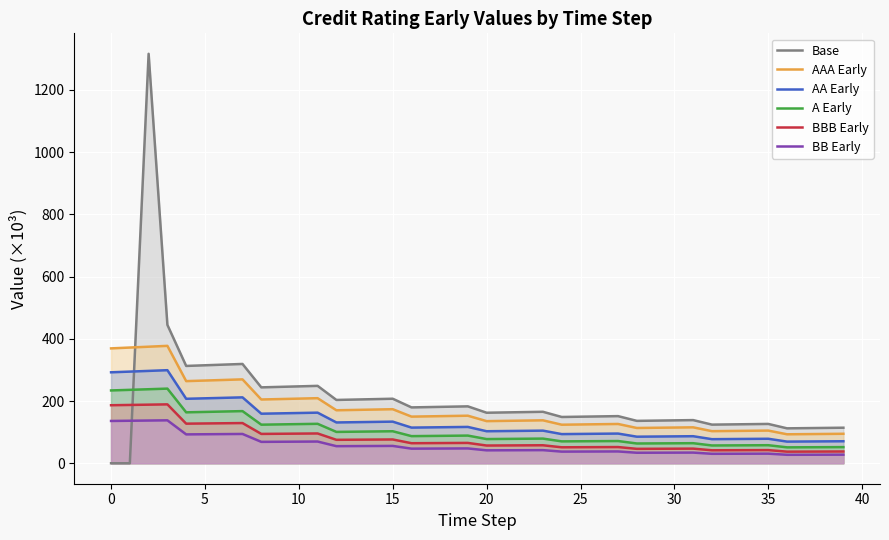

Which series has the widest spread of values?

Base